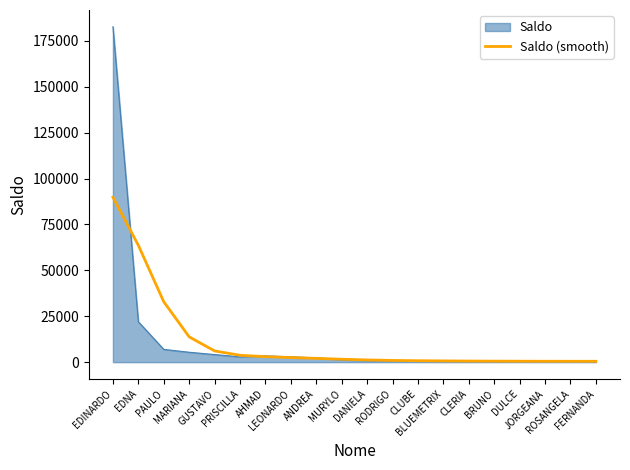

Which series has the widest spread of values?

Saldo